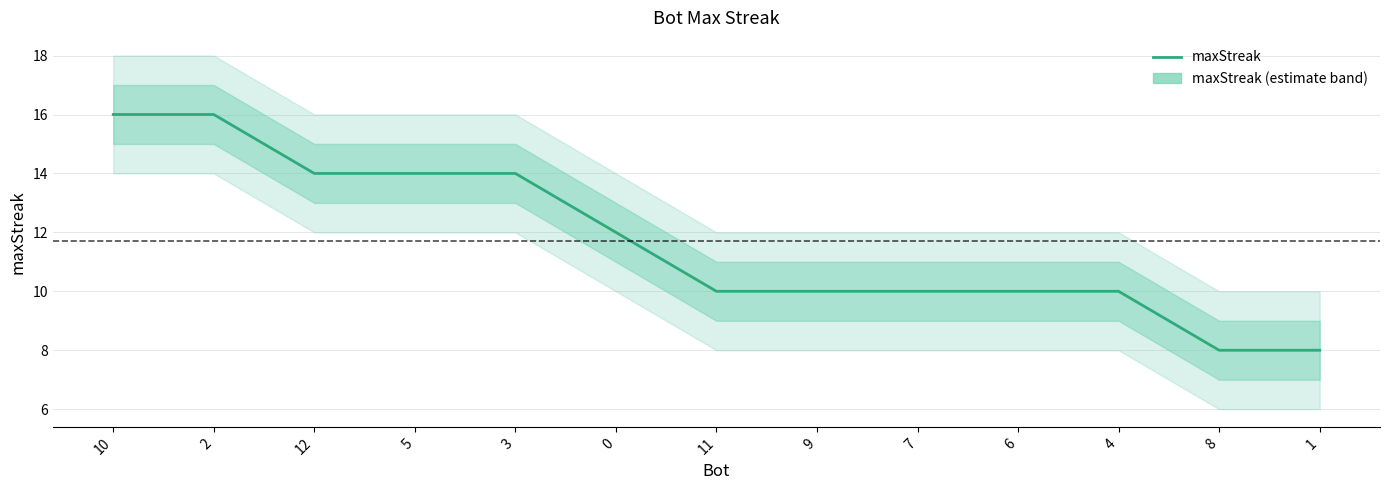

How many values exceed 10?

6